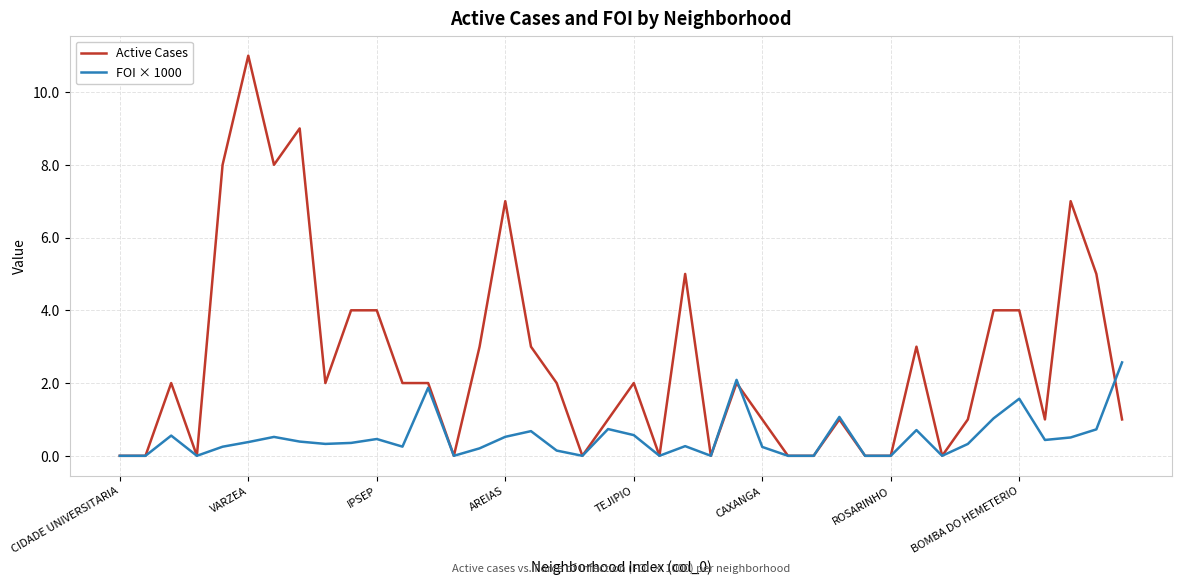

Which series has the largest total across all categories?

Active Cases